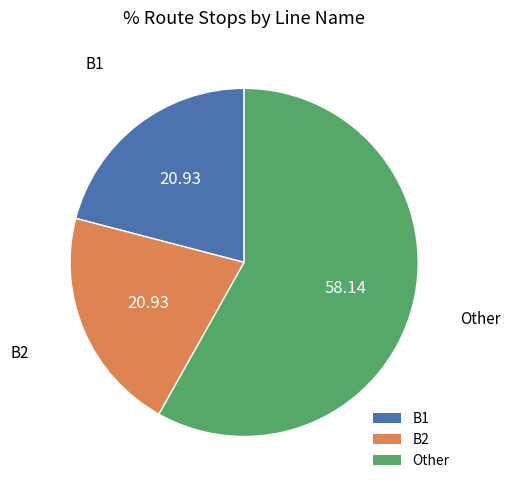

Which category has the biggest portion of the pie?

Other